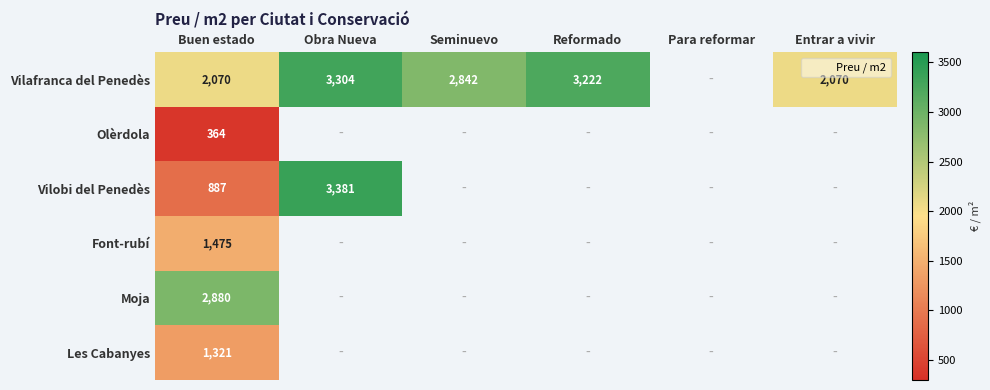

How many data points does each series have?

6